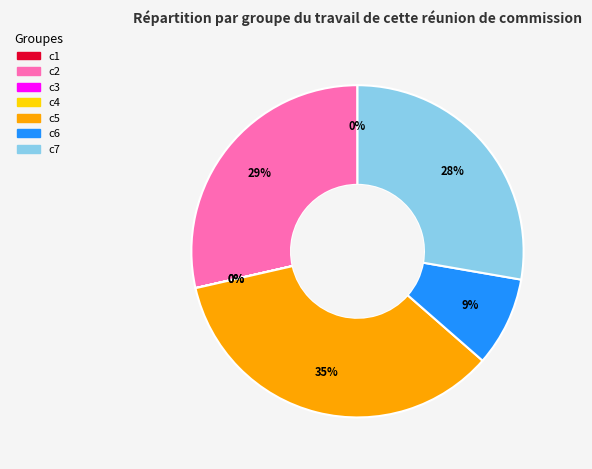

Between c6 and c7, which is larger?

c7